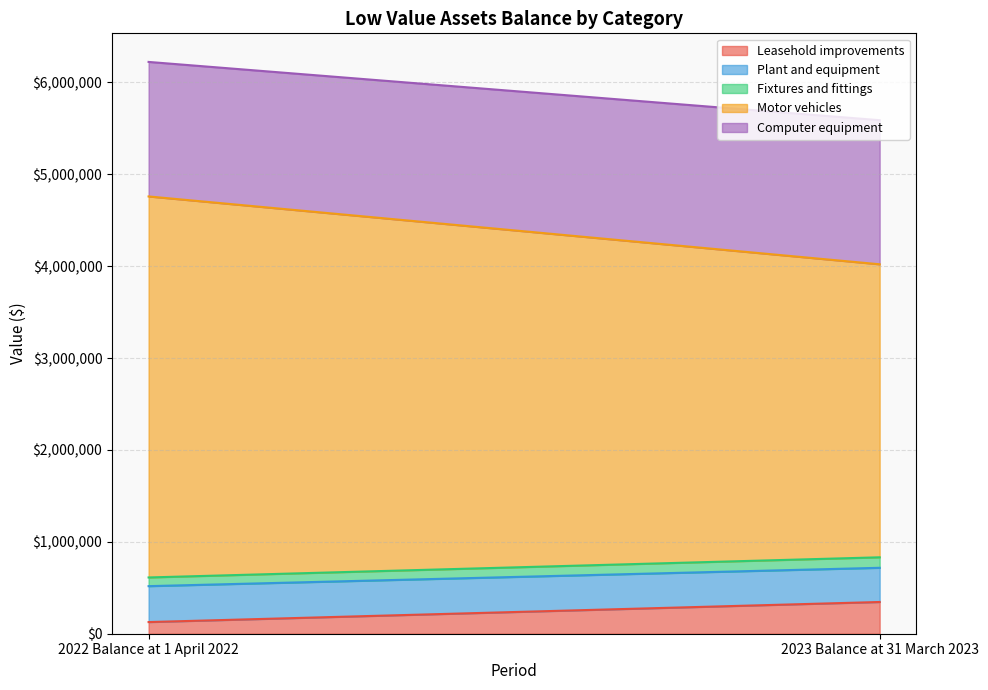

What is the difference between the maximum and minimum values in the Leasehold improvements series?

218541